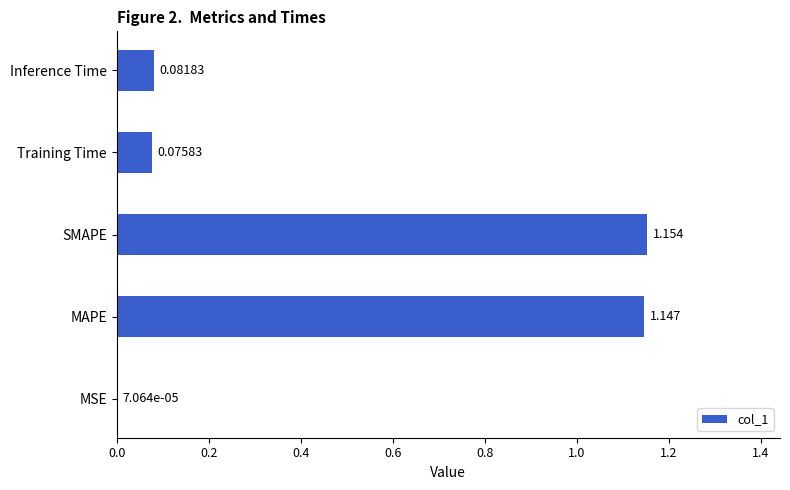

Are the bars grouped side by side (vs. stacked)?

No